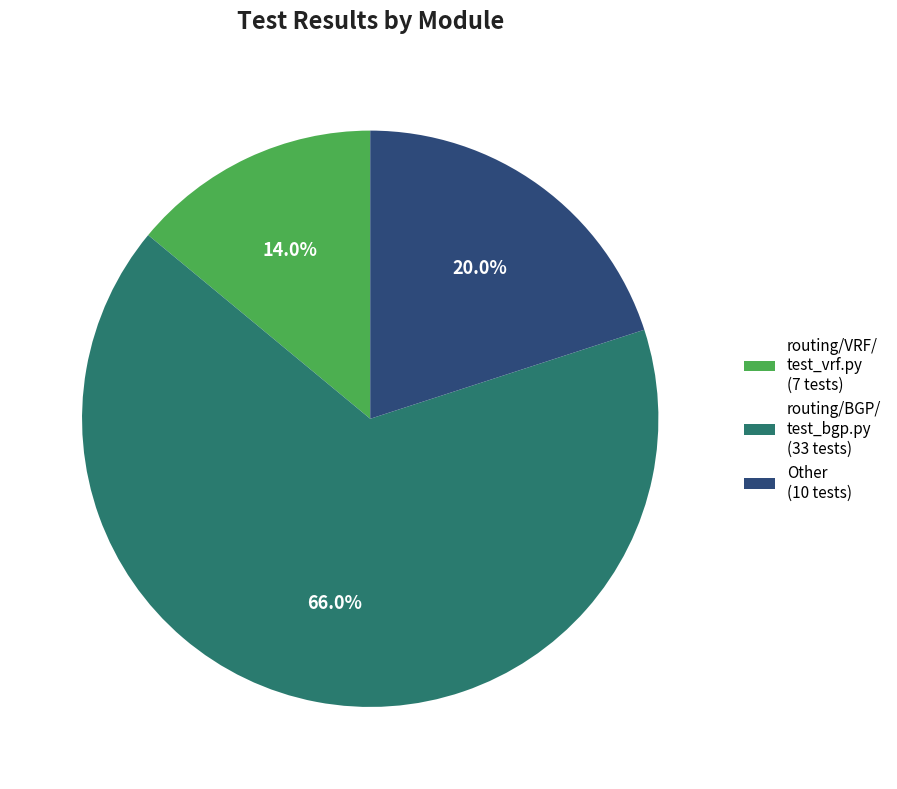

Is there any slice that represents more than half of the pie?

Yes